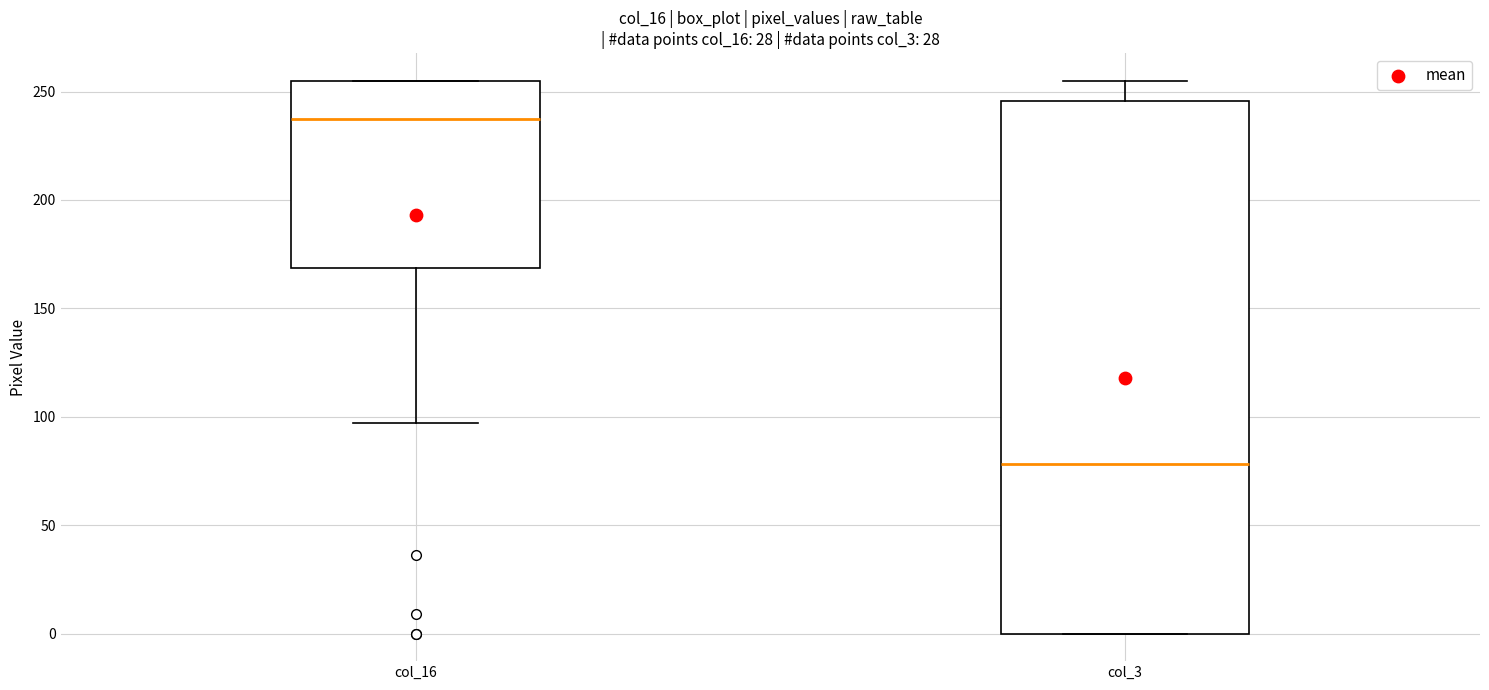

Reading left to right, read every box against the y-axis: the position of its median line, the range the box covers, and the ends of its whiskers. The values are not printed on the chart, so give them approximately, as read against the axis.

col_16: median 240, box 170 to 255, whiskers 95 to 255
col_3: median 80, box 0 to 245, whiskers 0 to 255